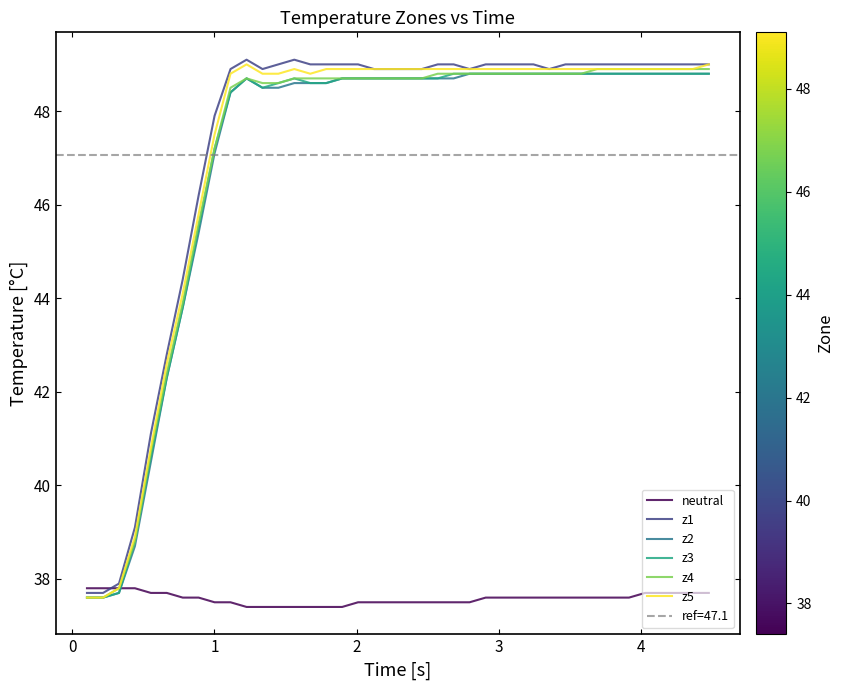

True or false: z4 and z2 intersect in this chart.

False